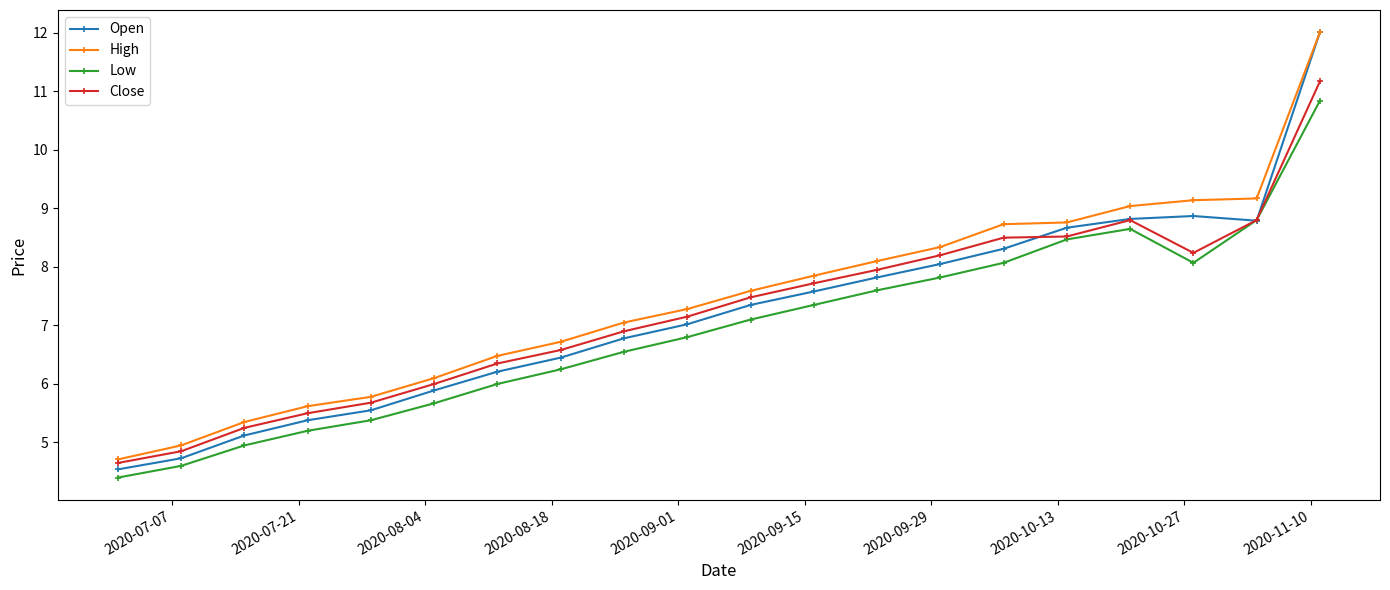

Which series has the widest spread of values?

Open